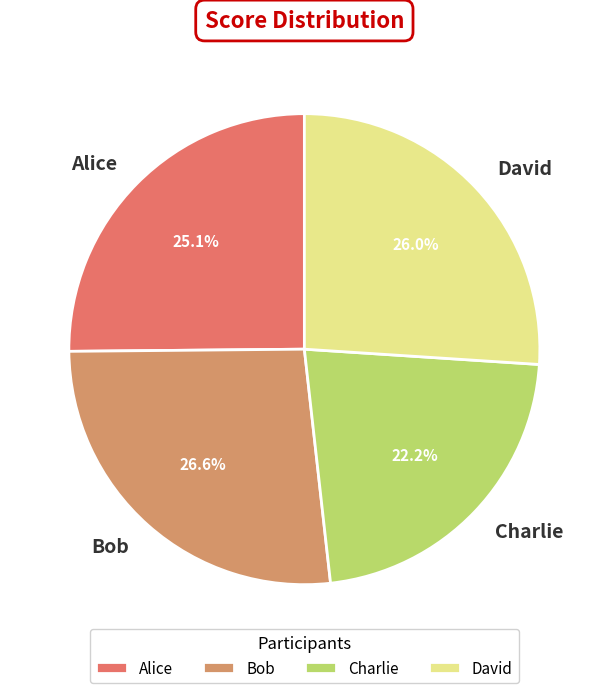

Which category has the smallest portion of the pie?

Charlie